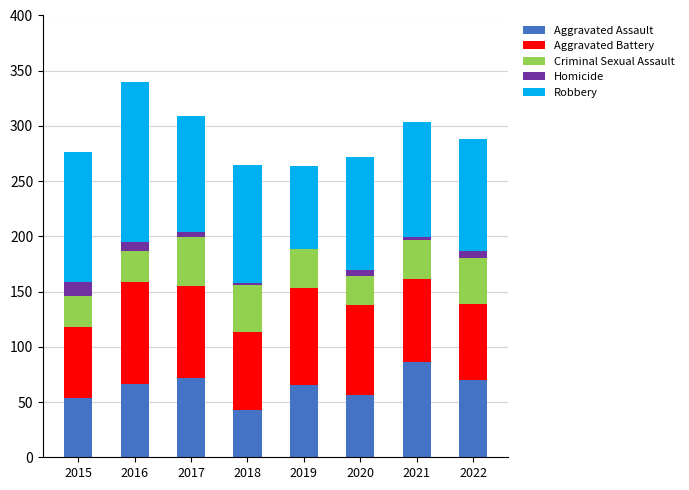

What is the total value across all series at 2019?

264